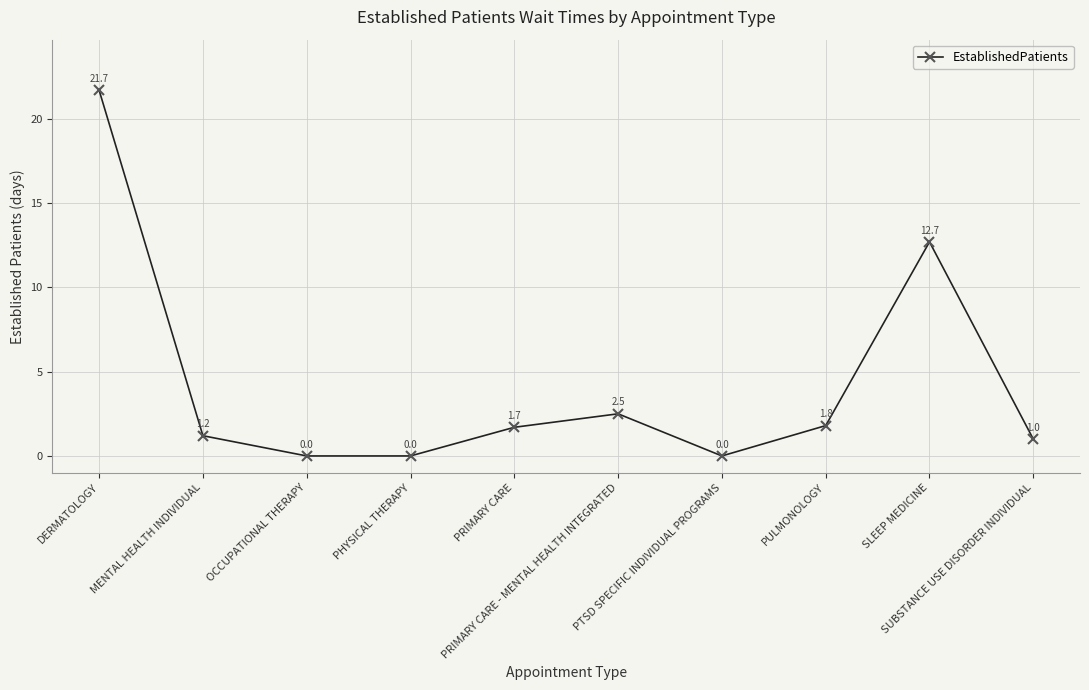

How many points are higher than both their immediate neighbors (excluding endpoints)?

2